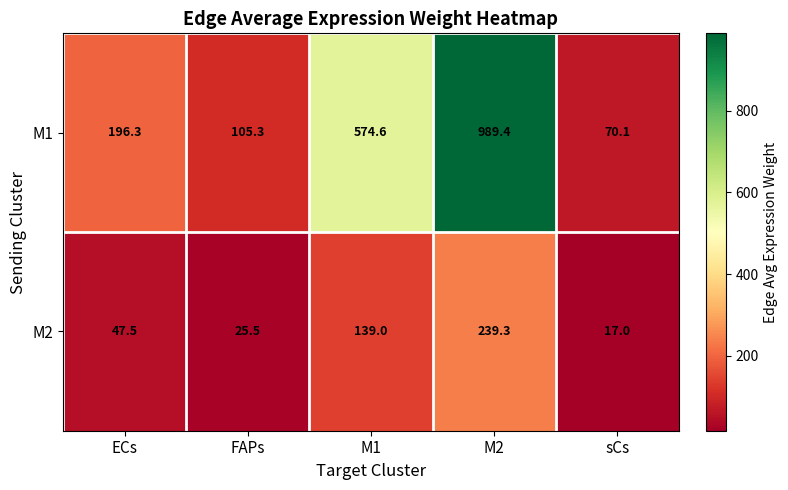

True or false: M2 has a value of 47.5 at ECs.

True